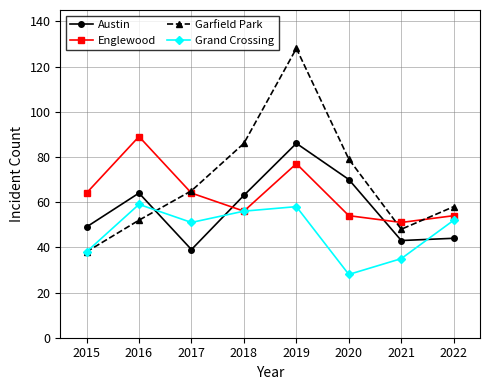

At which category does the chart reach its peak across all series?

2019